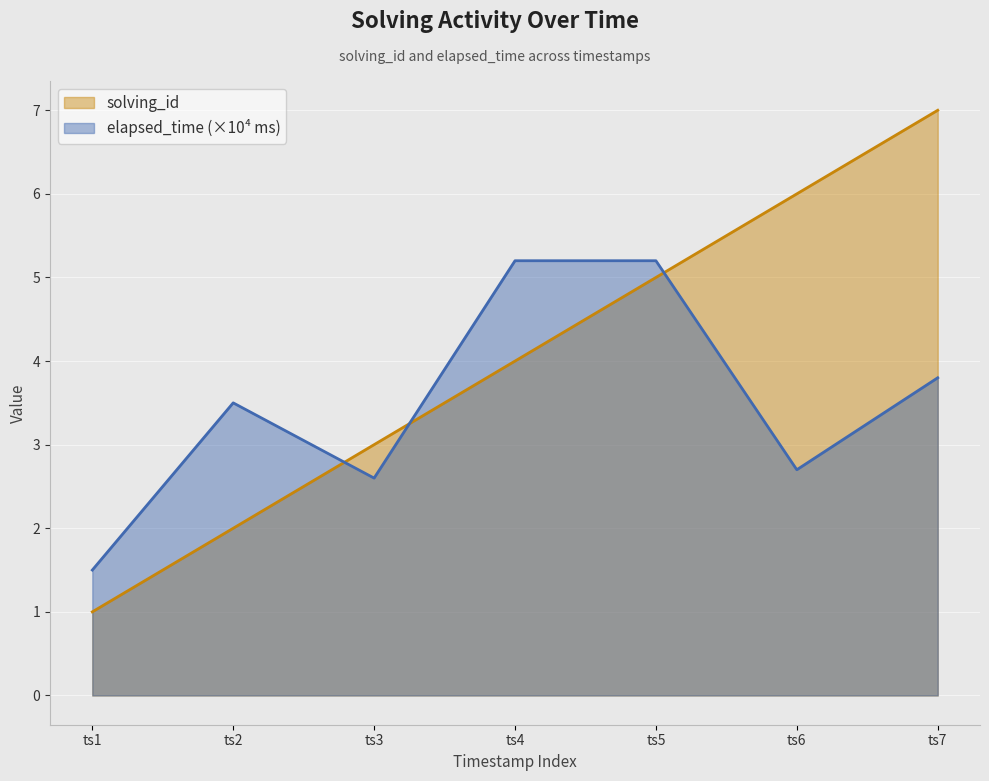

Which series has the widest spread of values?

solving_id